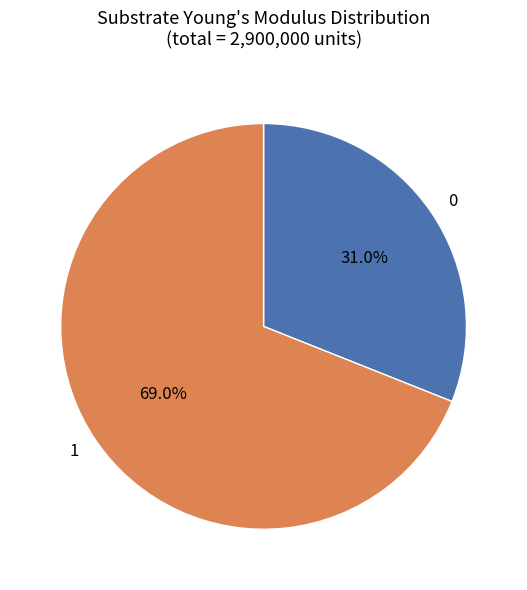

To the nearest percent, what is the average slice percentage?

50%